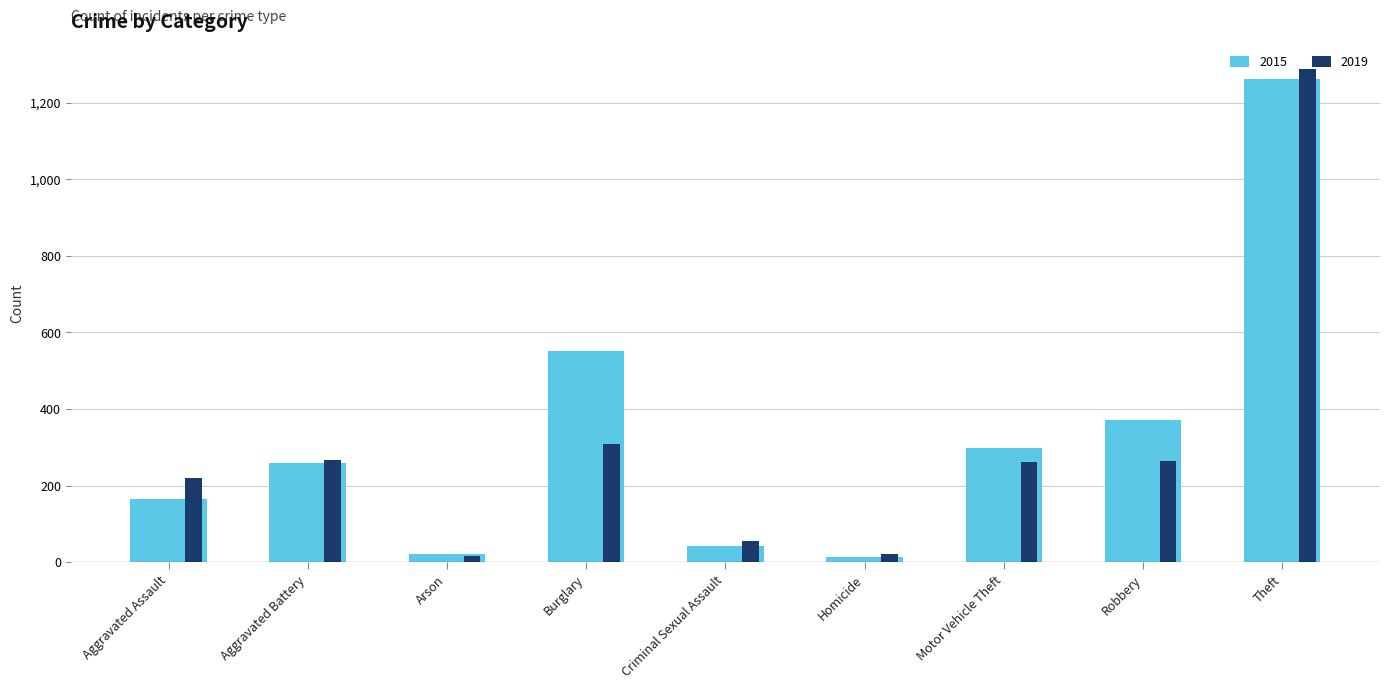

At which label does 2019 reach its peak?

Theft